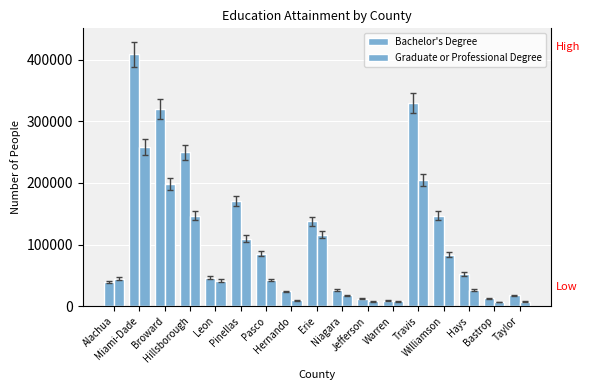

What is the label of the 7th bar from the left?

Pasco